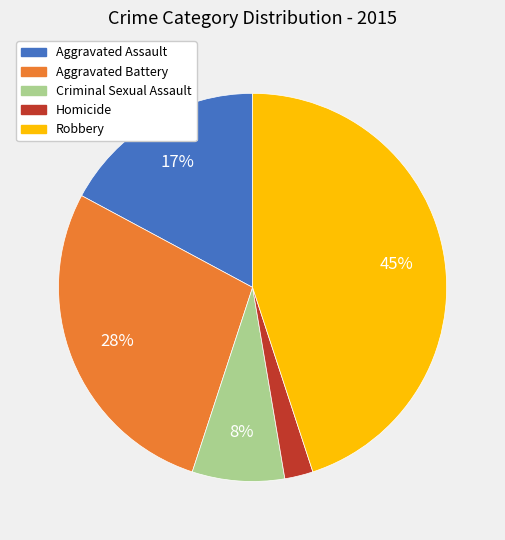

Which slice is the largest?

Robbery